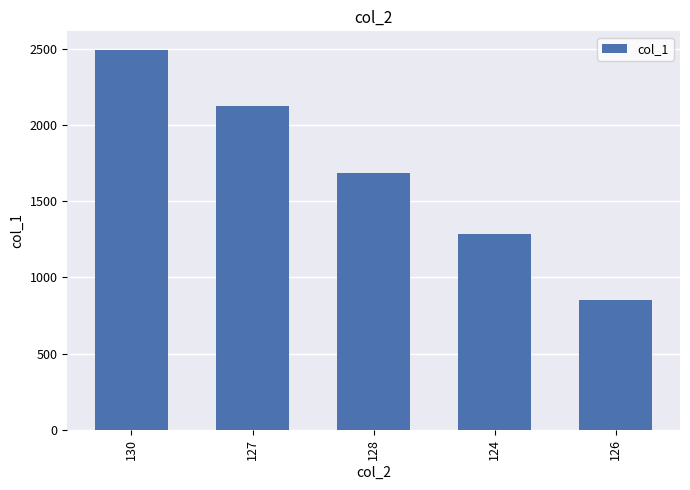

What is the difference between the maximum and minimum values?

1641